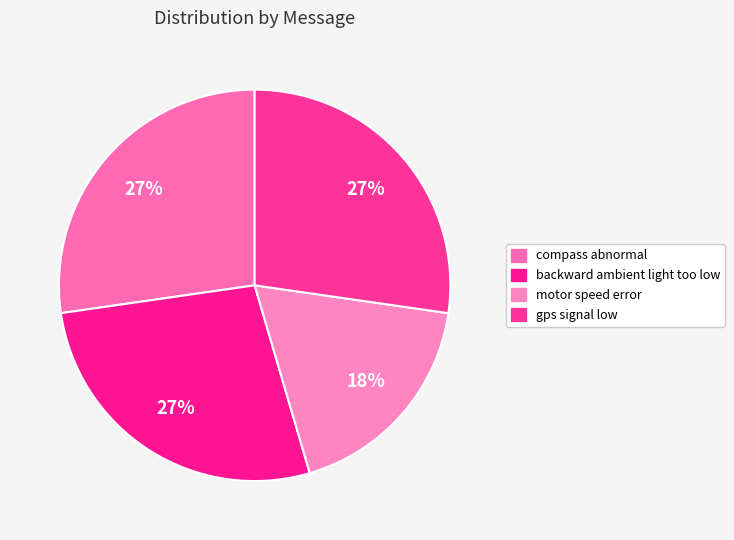

To the nearest percent, what percentage of the pie is compass abnormal?

27%